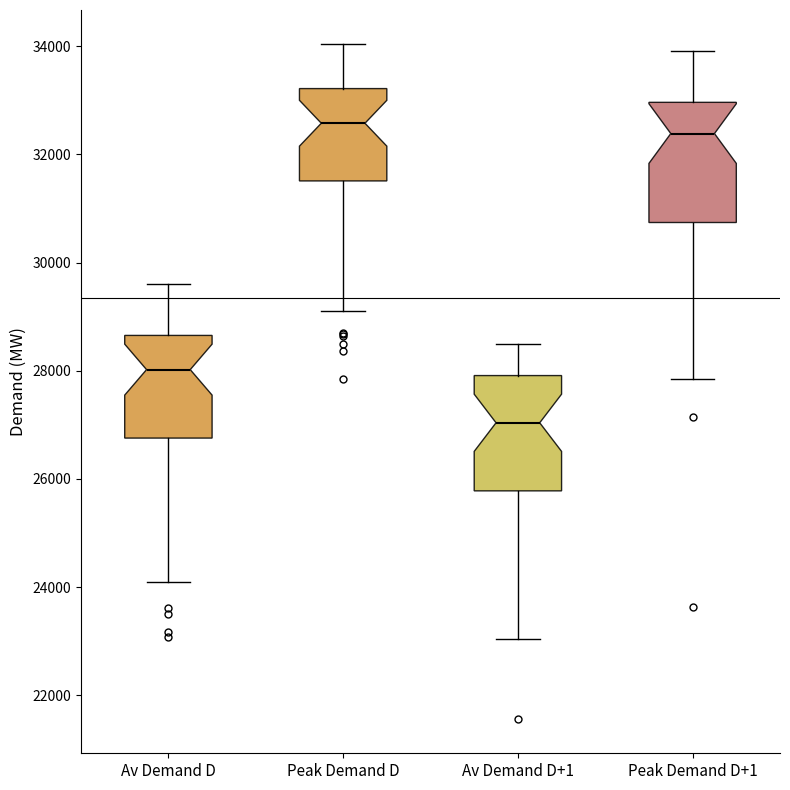

Which box has the lowest median line?

Av Demand D+1